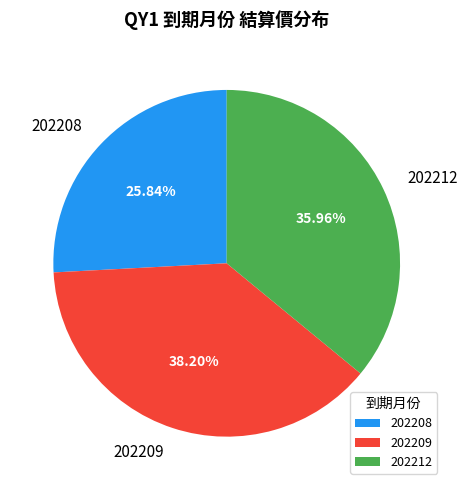

Between 202212 and 202208, which is larger?

202212